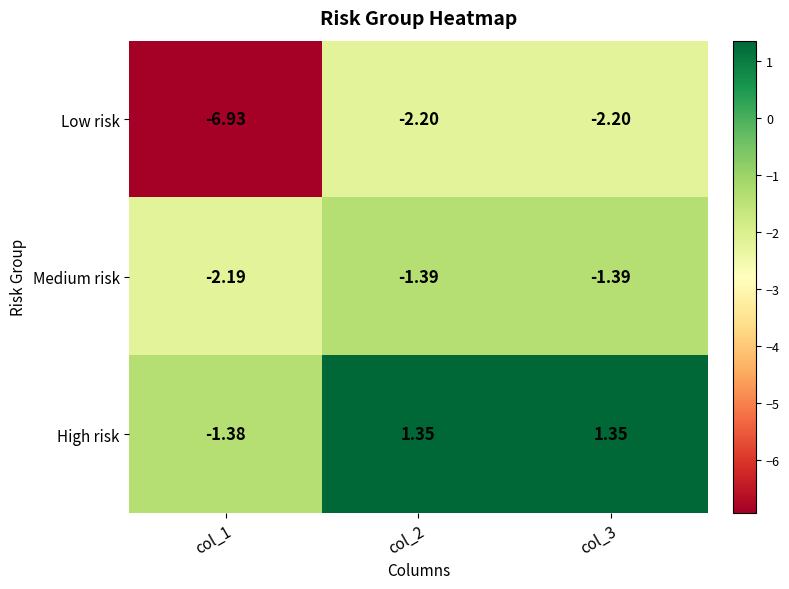

How many series are shown in this chart?

3